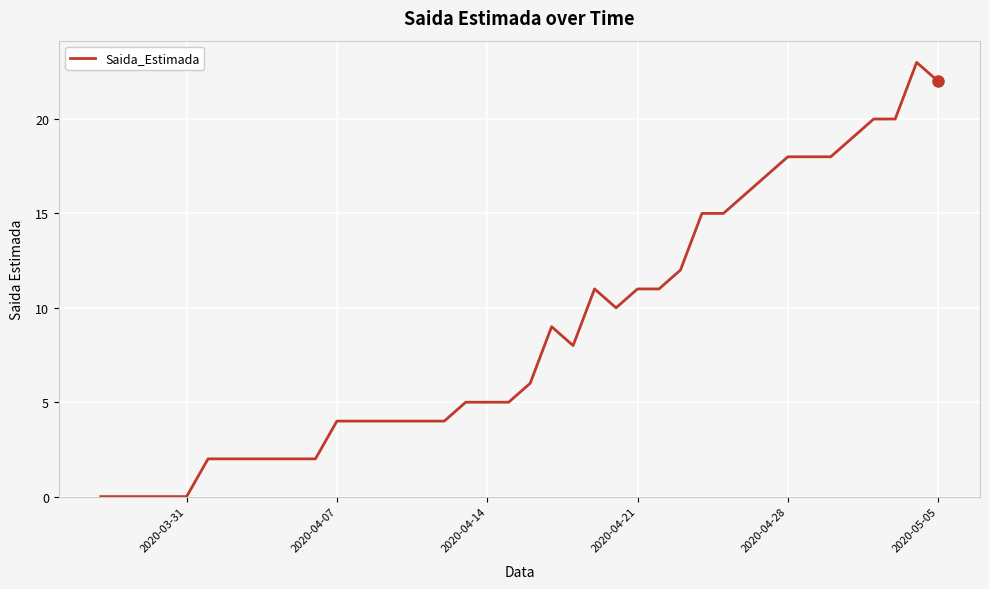

What is the difference between the maximum and minimum values?

23